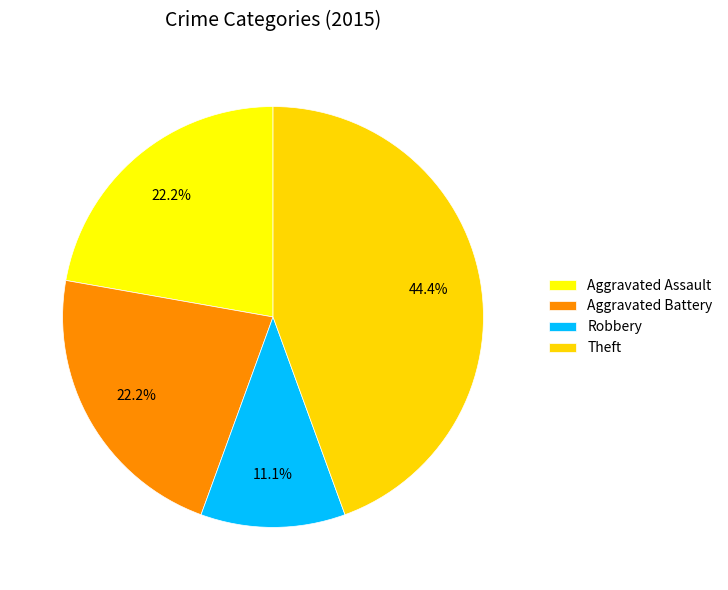

How many slices are in this pie chart?

4